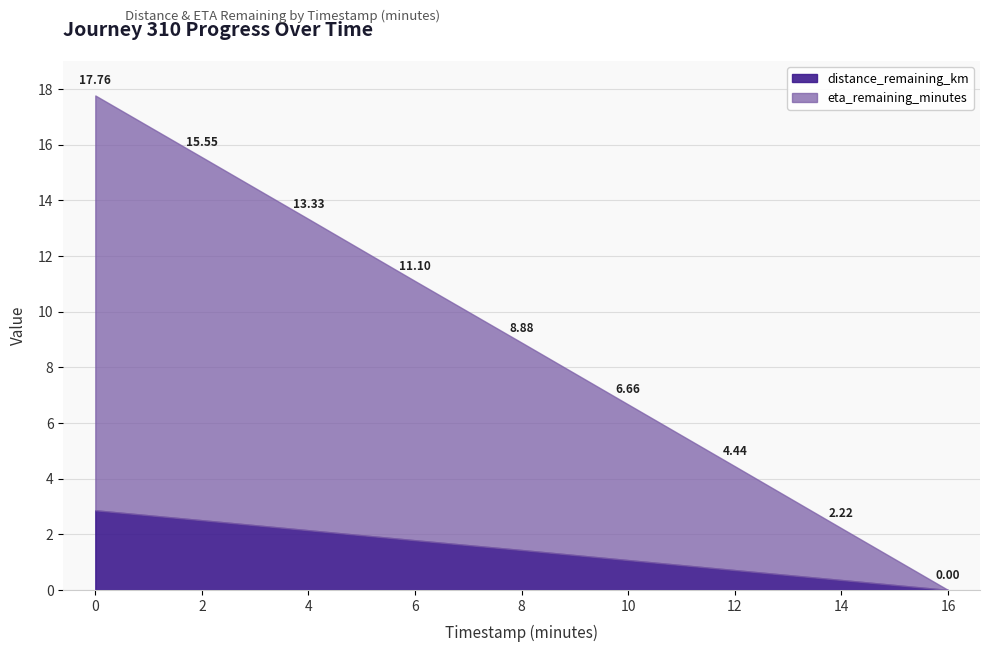

List the labels in order of distance_remaining_km value, largest first.

0, 2, 4, 6, 8, 10, 12, 14, 16